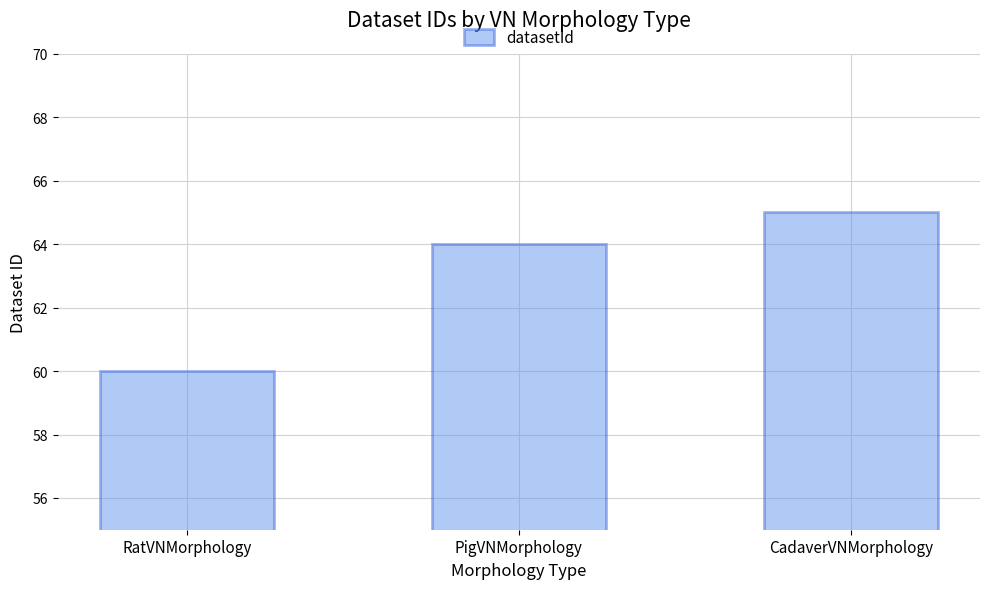

What is the approximate value at CadaverVNMorphology?

65